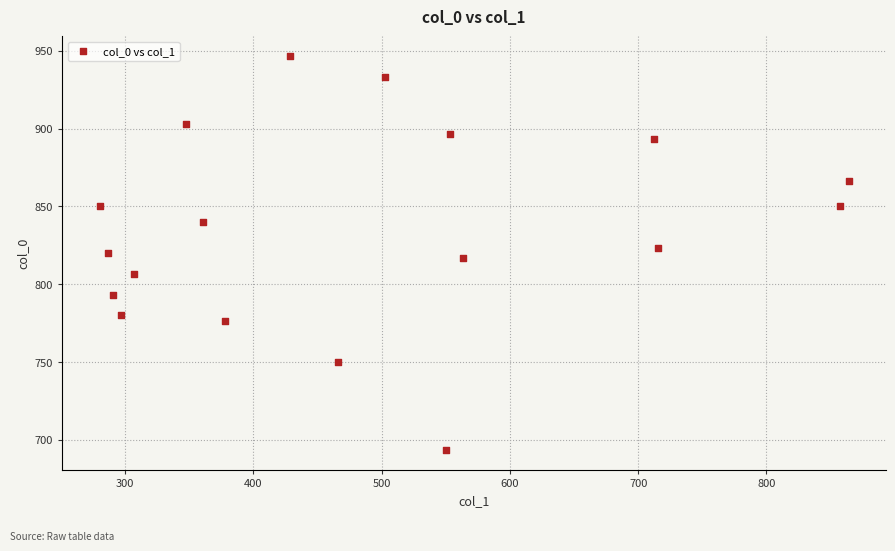

What is the range of X values (max minus min)?

583.9